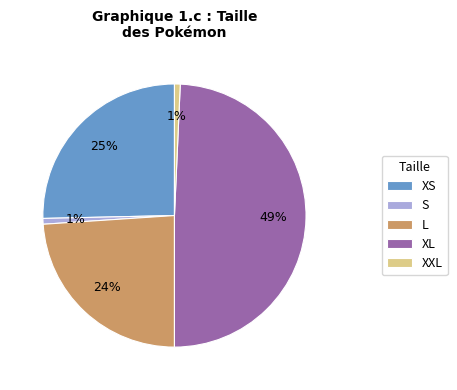

To the nearest percent, what is the combined percentage of XL and XXL?

50%